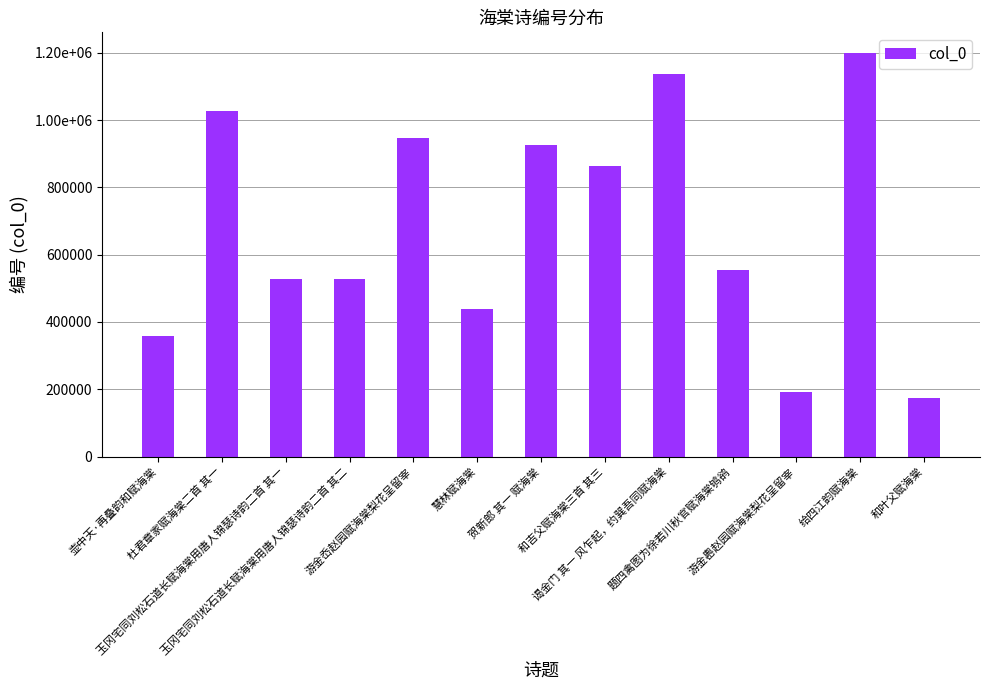

The value at 游金岙赵园赋海棠梨花呈留宰 is 1656623. True or false?

False